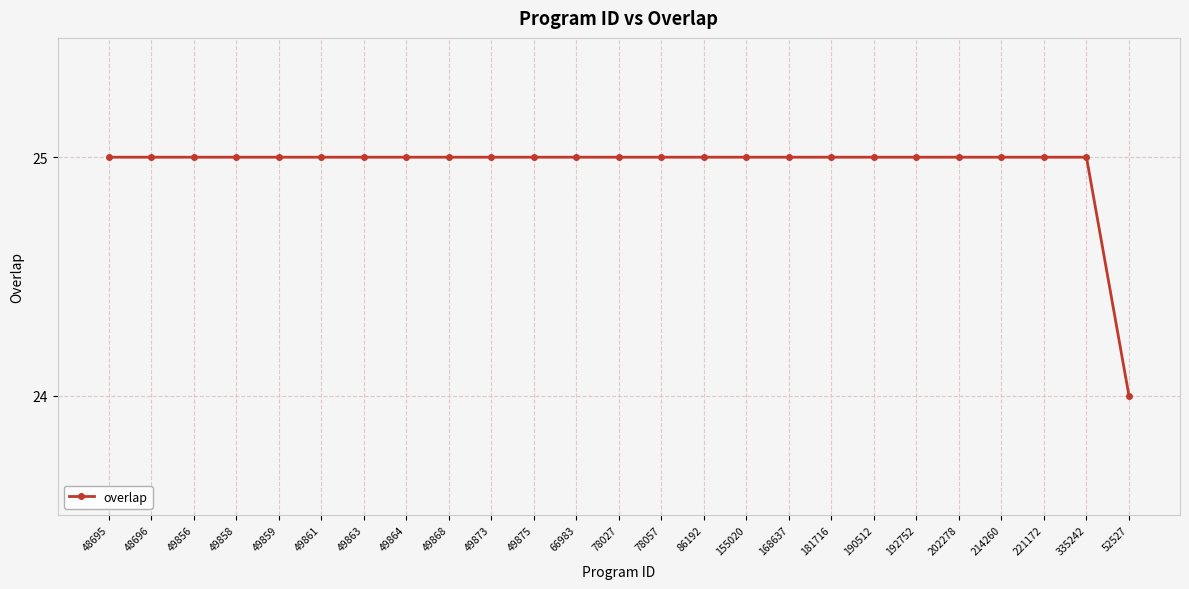

What is the label of the 6th point from the left?

49861